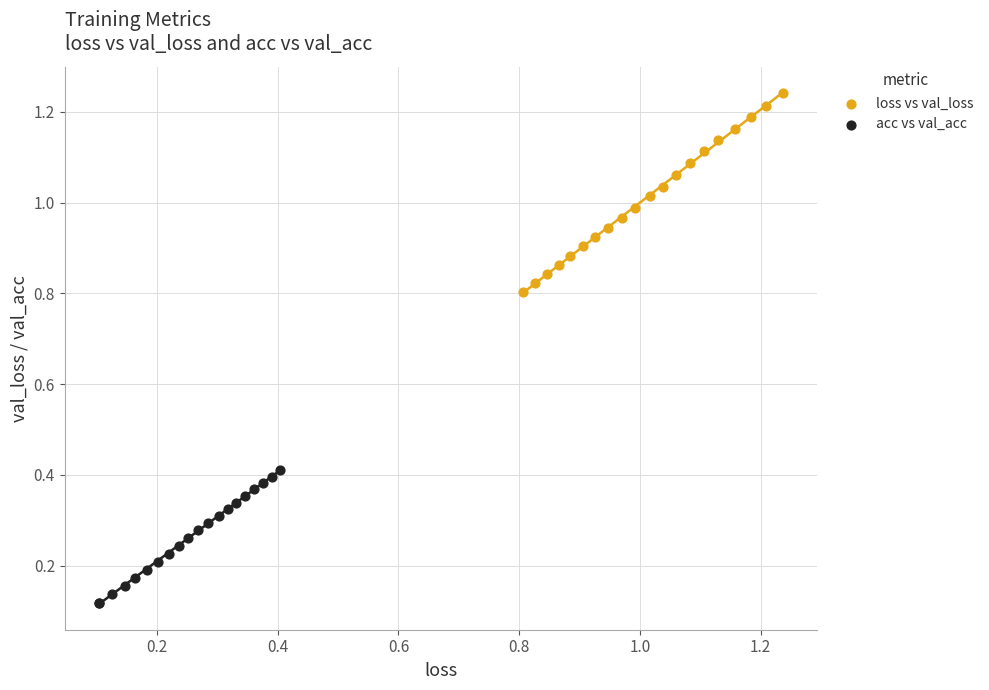

Which series contains the lowest Y value?

acc vs val_acc